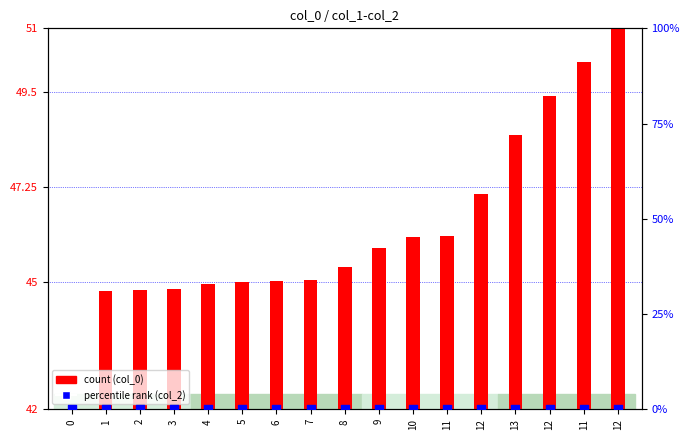

Which series contains the lowest Y value?

col_2 (percentile rank)